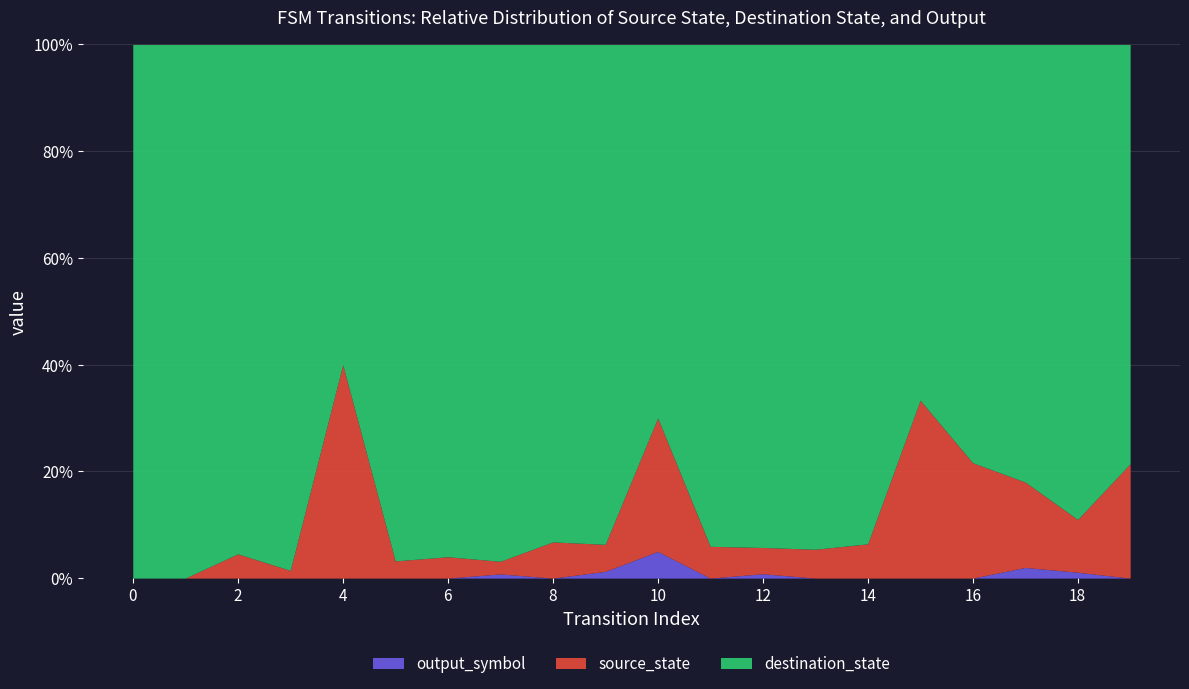

What are all the series names shown in the legend?

output_symbol, source_state, destination_state